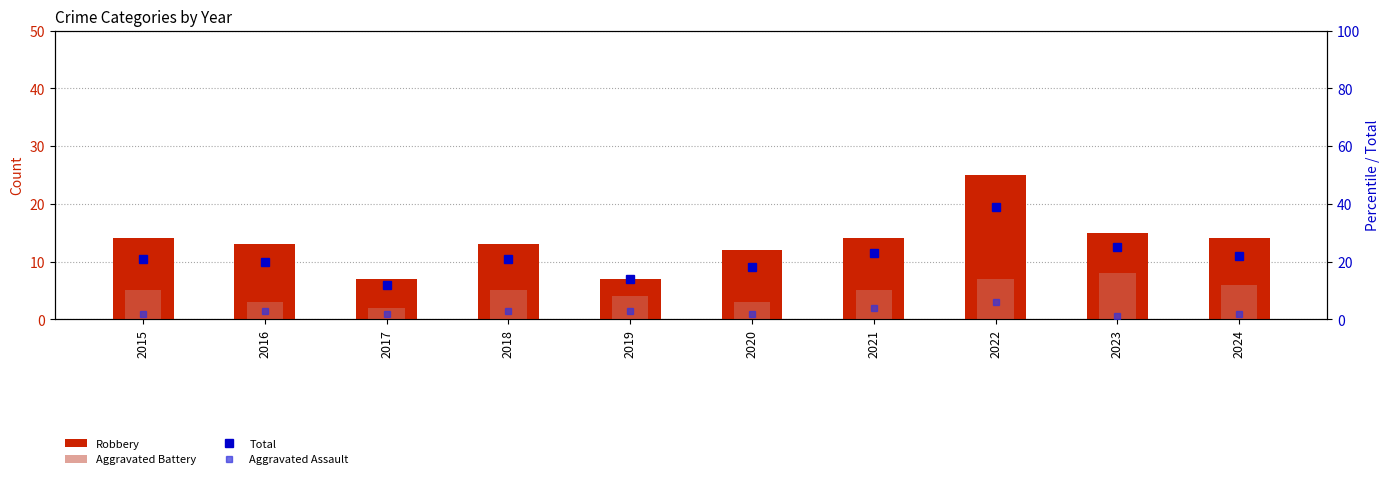

Rank the categories by Aggravated Assault value from highest to lowest.

2022, 2021, 2016, 2018, 2019, 2015, 2017, 2020, 2024, 2023